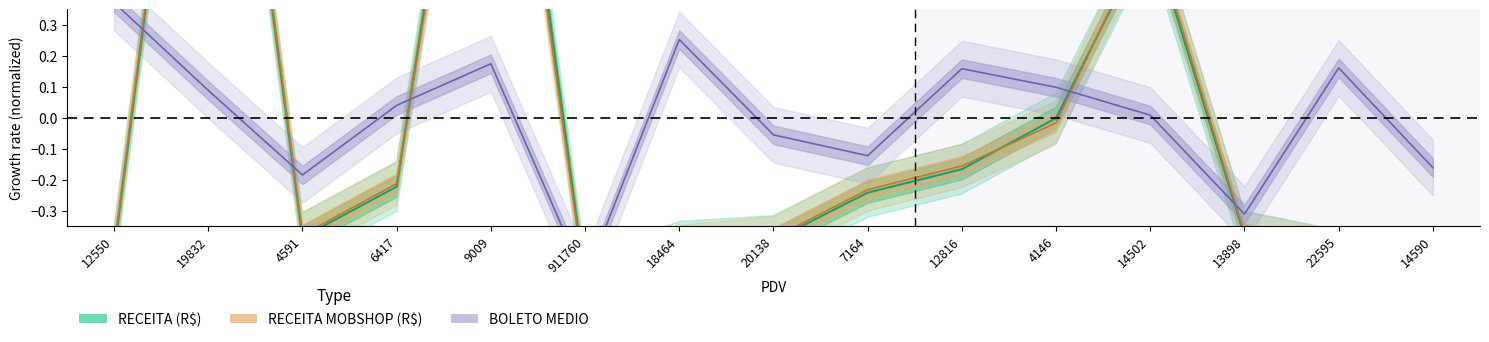

How many lines are shown in the chart?

3